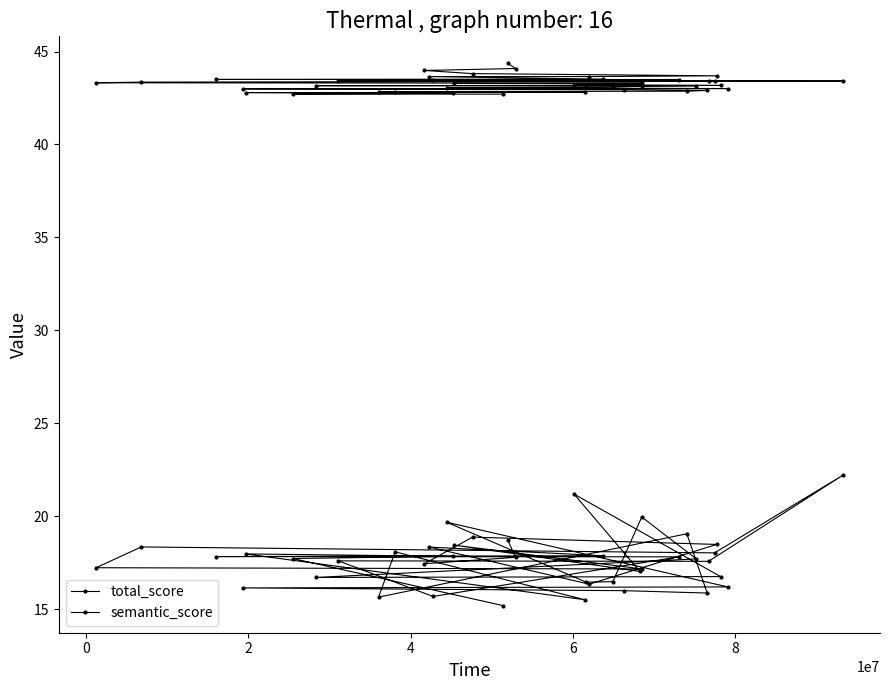

What is the sum of all semantic_score values?

704.8